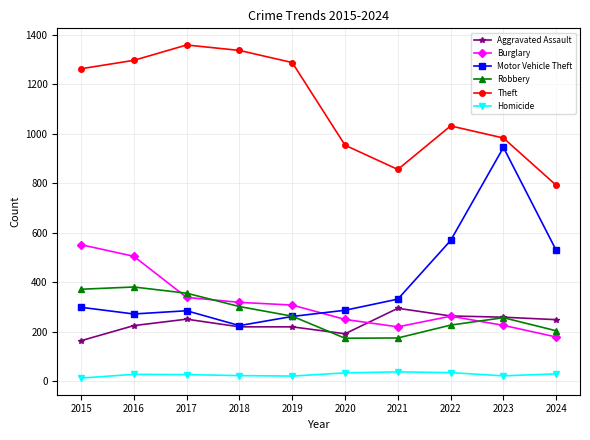

Between 2021 and 2023, which series saw the biggest shift?

Motor Vehicle Theft